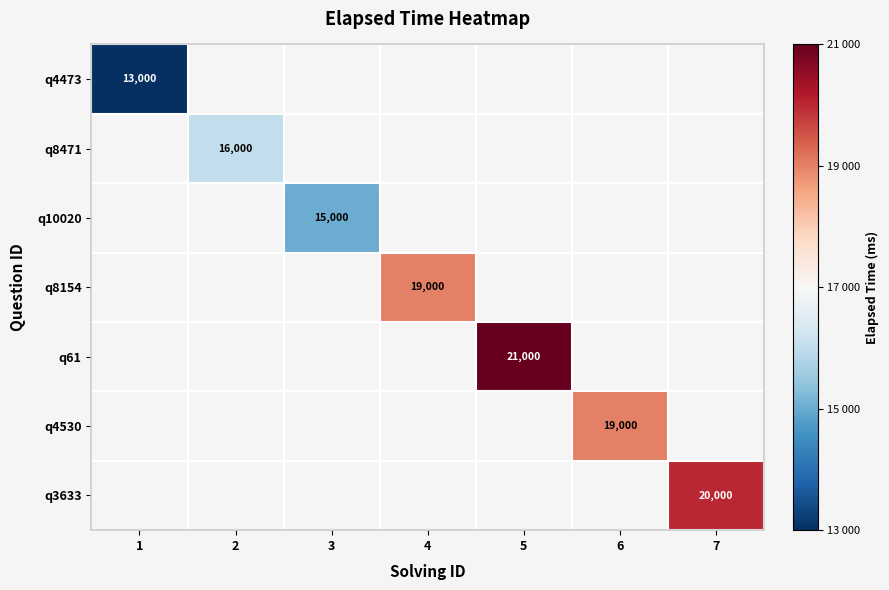

At 1, list the series in order from smallest to largest.

q4473, q8471, q10020, q8154, q61, q4530, q3633